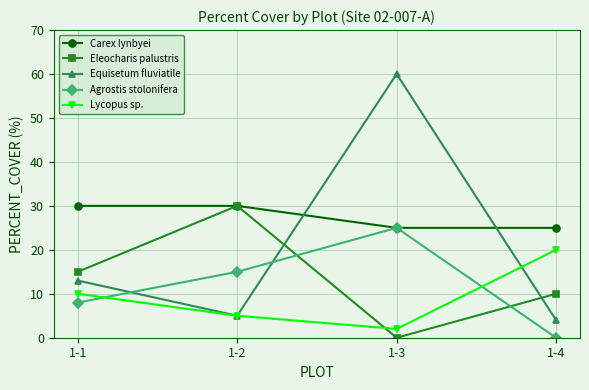

What is the difference between the Equisetum fluviatile values at 1-4 and 1-3?

56